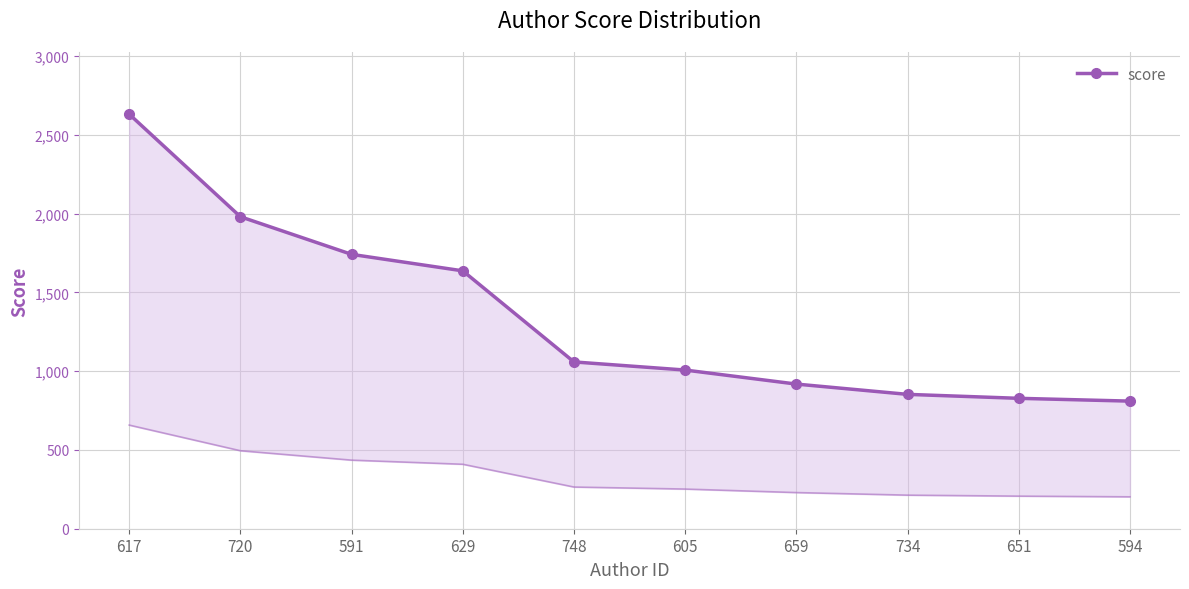

Reading left to right, what are all the values shown in this chart?

2631.3	1980.4	1741.5	1636.9	1058.7	1007.2	918.1	852.8	827.7	810.0